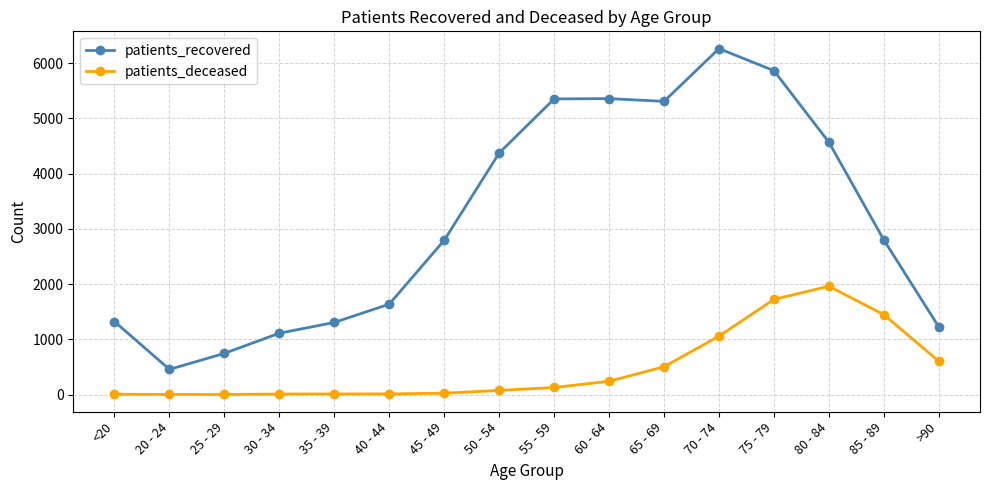

What position from the right is 55 - 59?

8